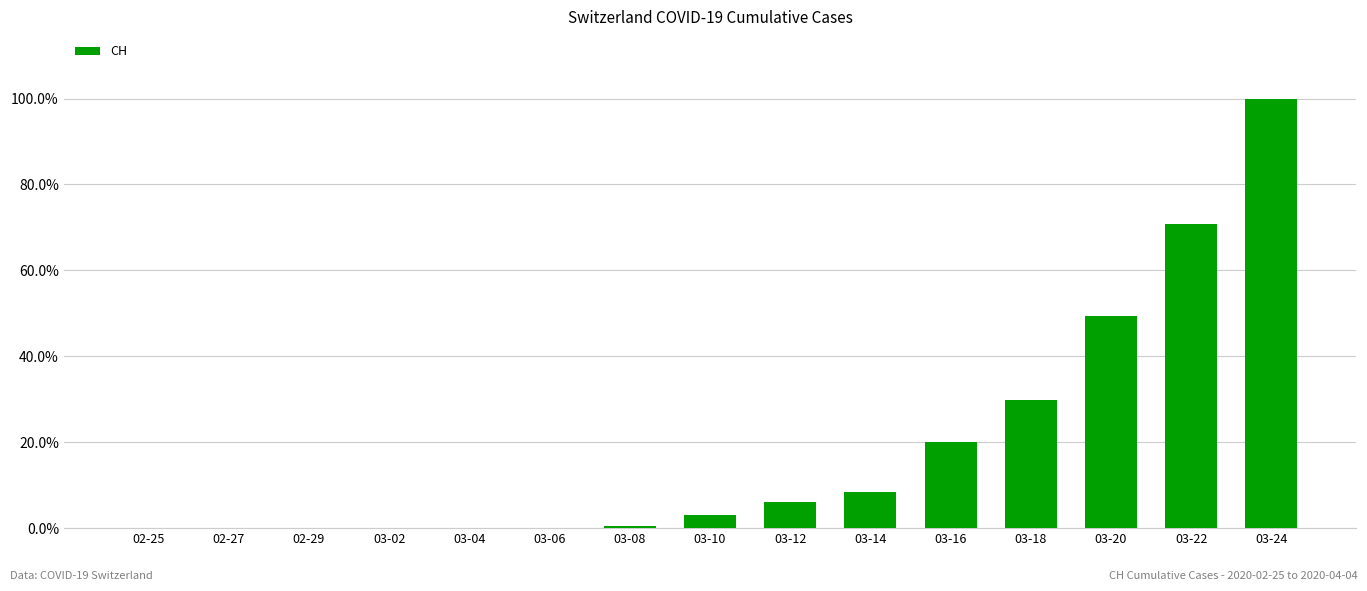

Which label corresponds to the largest value in the chart?

03-24